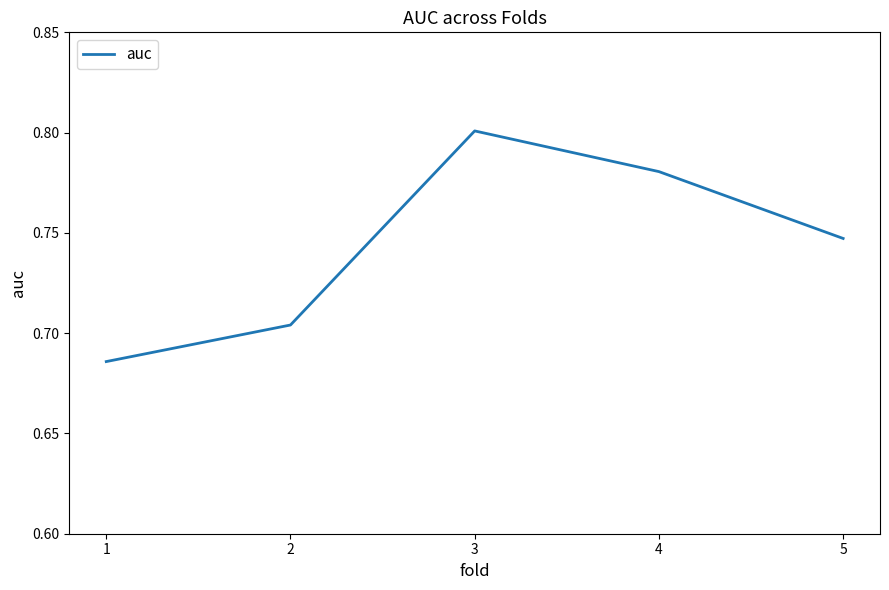

The value at 4 is 0.8. True or false?

True